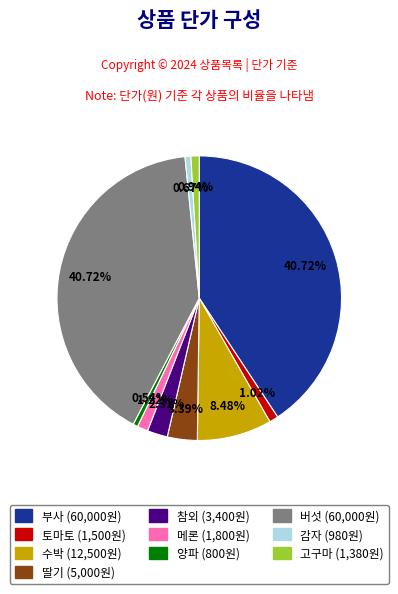

To the nearest percent, what portion does 양파 represent?

1%